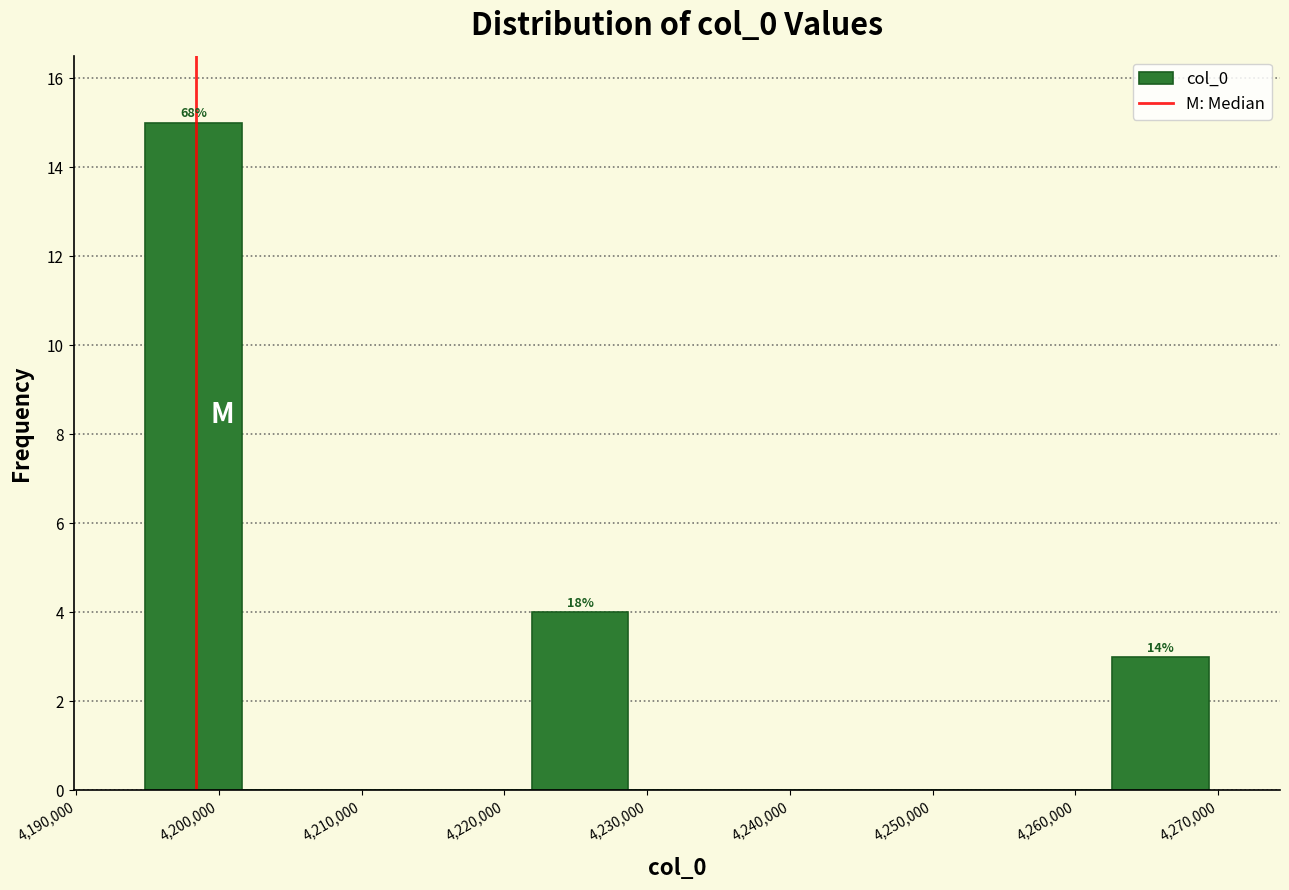

Which range on the x-axis has the tallest bar?

4195000 to 4202000